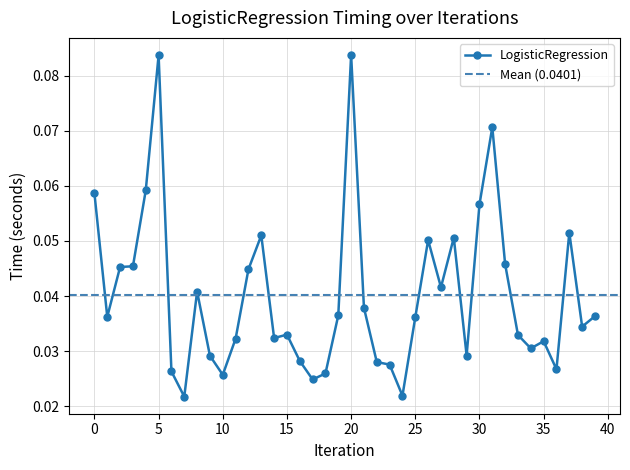

Reading right to left, transcribe all the data shown in this chart.

39=0.0	38=0.0	37=0.1	36=0.0	35=0.0	34=0.0	33=0.0	32=0.0	31=0.1	30=0.1	29=0.0	28=0.1	27=0.0	26=0.1	25=0.0	24=0.0	23=0.0	22=0.0	21=0.0	20=0.1	19=0.0	18=0.0	17=0.0	16=0.0	15=0.0	14=0.0	13=0.1	12=0.0	11=0.0	10=0.0	9=0.0	8=0.0	7=0.0	6=0.0	5=0.1	4=0.1	3=0.0	2=0.0	1=0.0	0=0.1